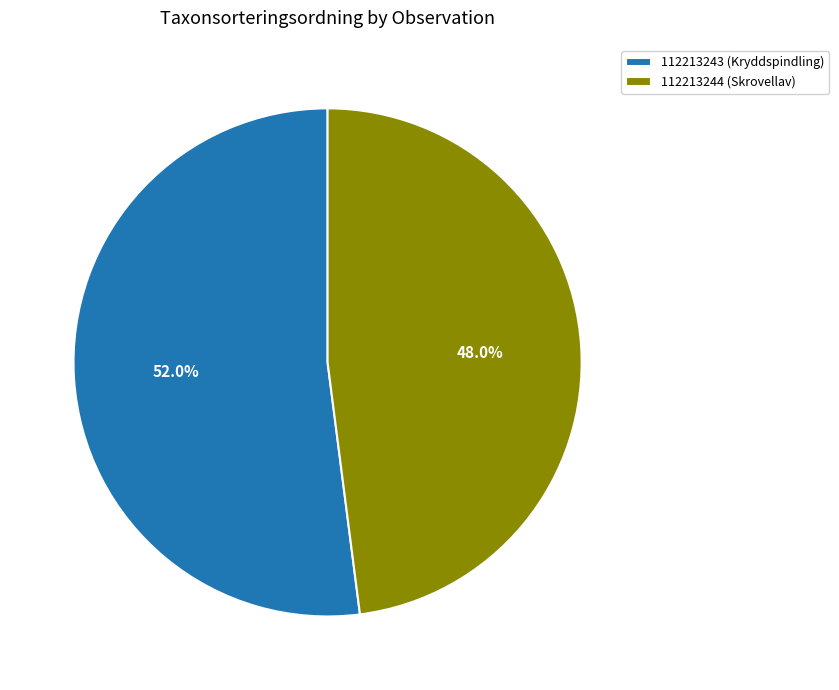

What is the largest slice in the pie chart?

112213243 (Kryddspindling)